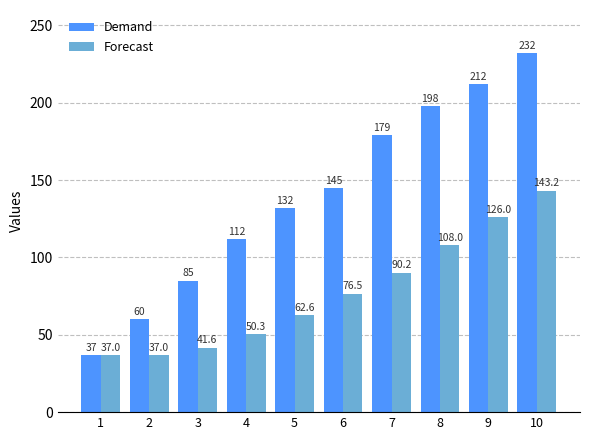

How many data points in Forecast are less than 76?

5